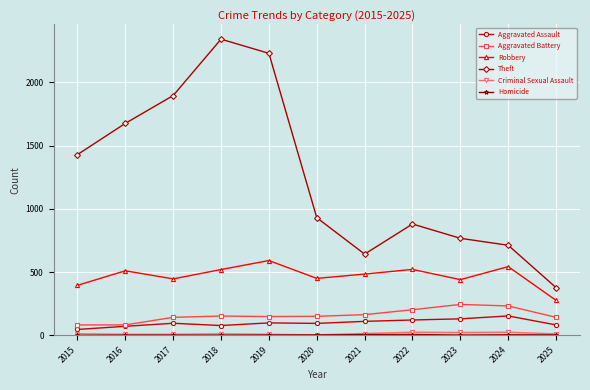

True or false: Aggravated Battery has a value of 150 at 2020.

True